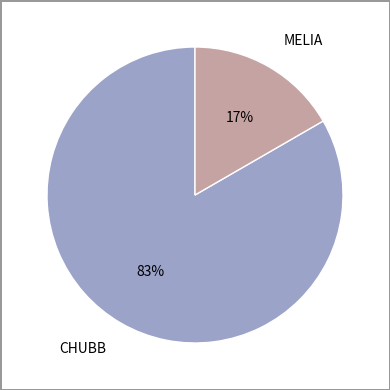

Does CHUBB account for over 50% of the chart?

Yes